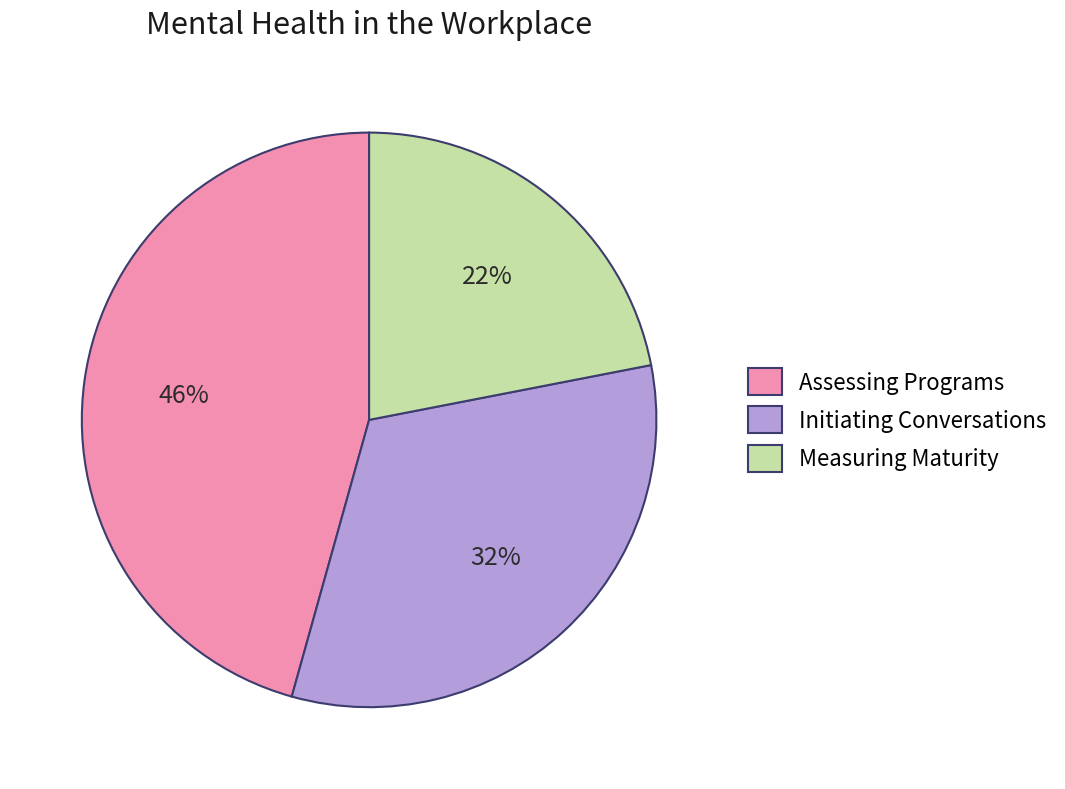

The Measuring Maturity slice represents 22% of the pie. True or false?

True